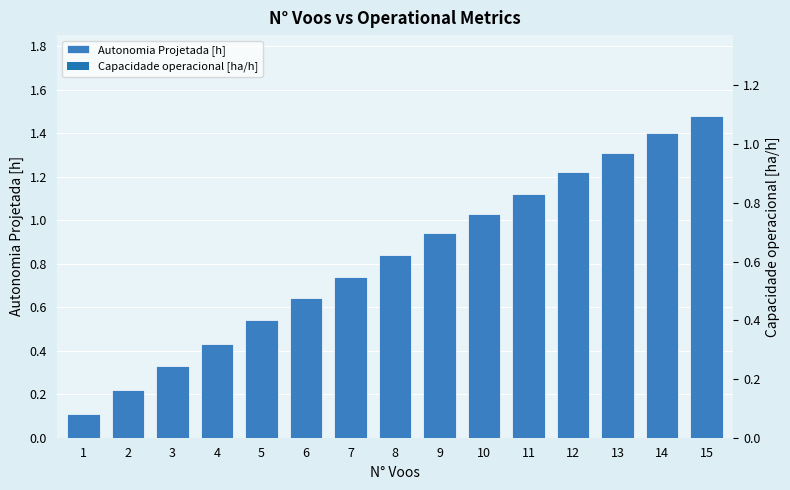

Between 11 and 12, which is larger?

12